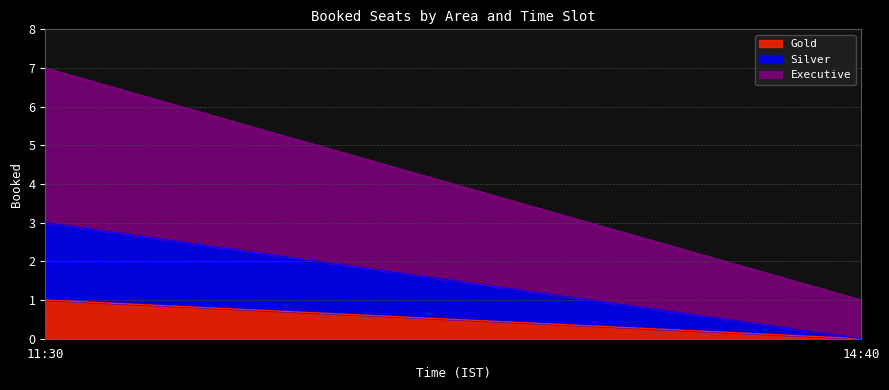

What are all the series names shown in the legend?

Gold, Silver, Executive